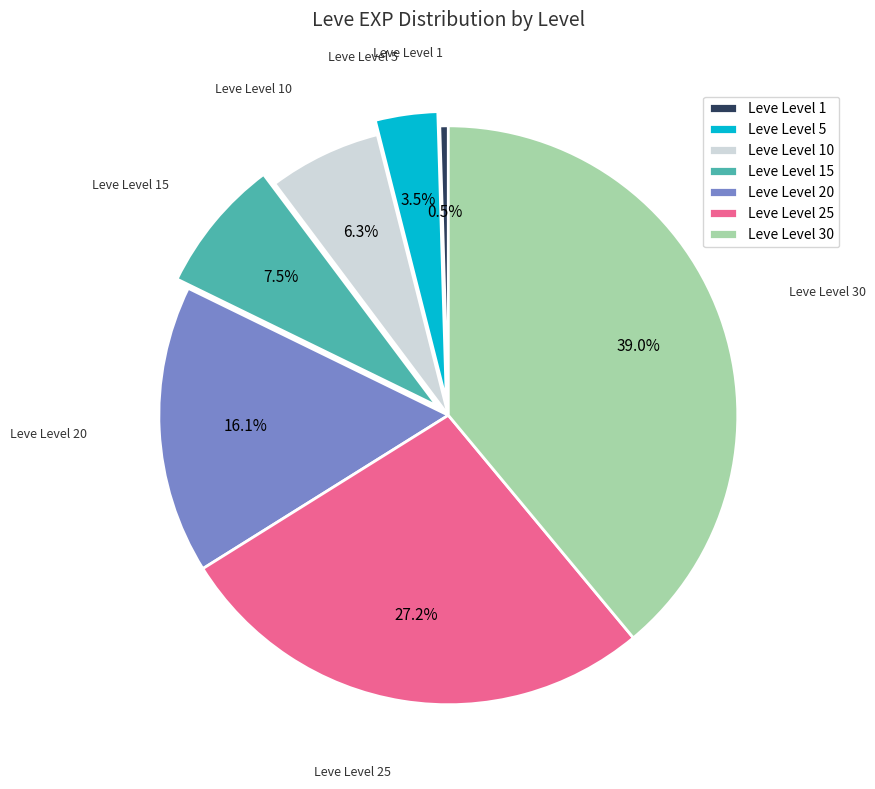

How much of the chart is everything except Leve Level 5?

96.5%